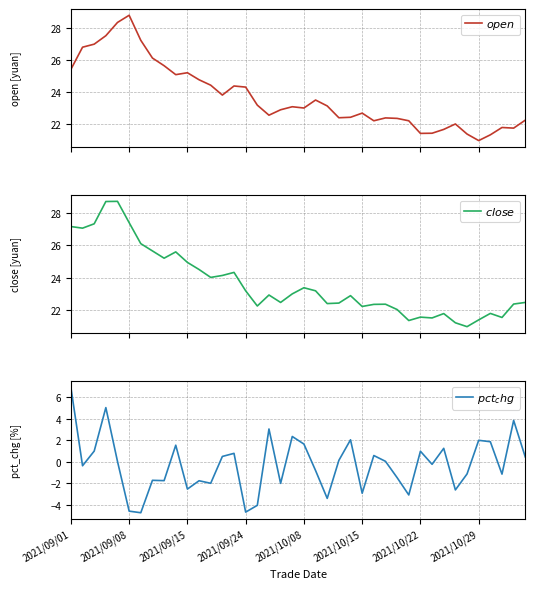

Is it true that $close$ equals 43.5 at 2021/09/08?

False